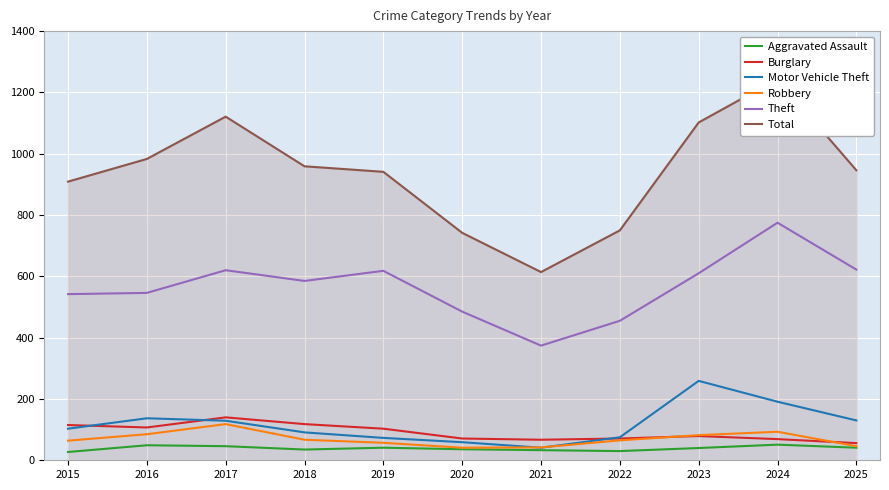

What is the difference between the maximum and minimum values in the Theft series?

401